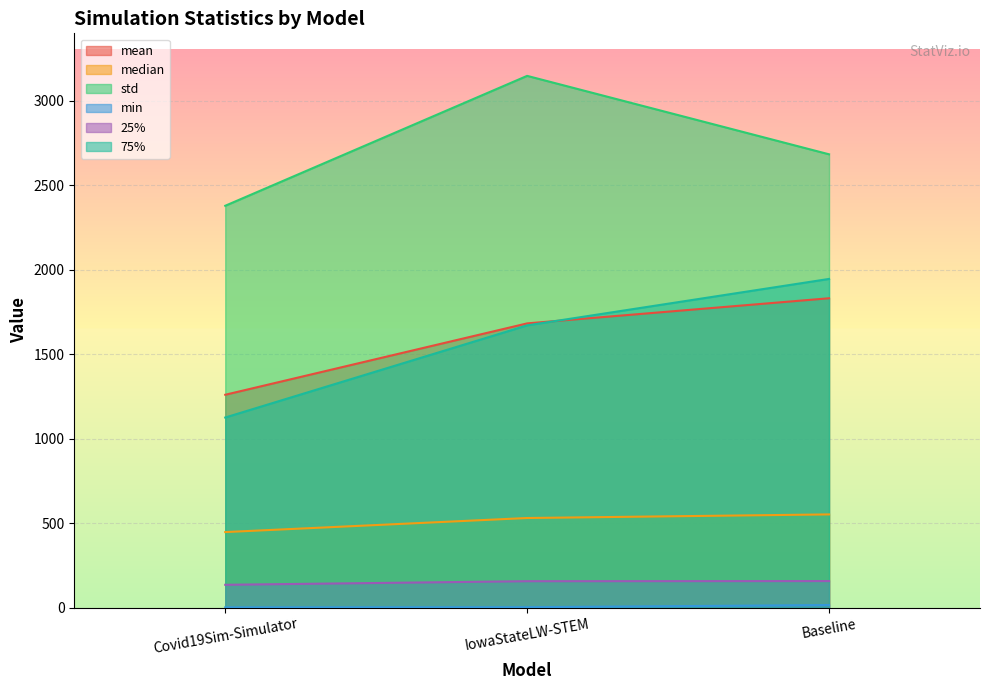

How many data points in 75% are less than 1670?

1